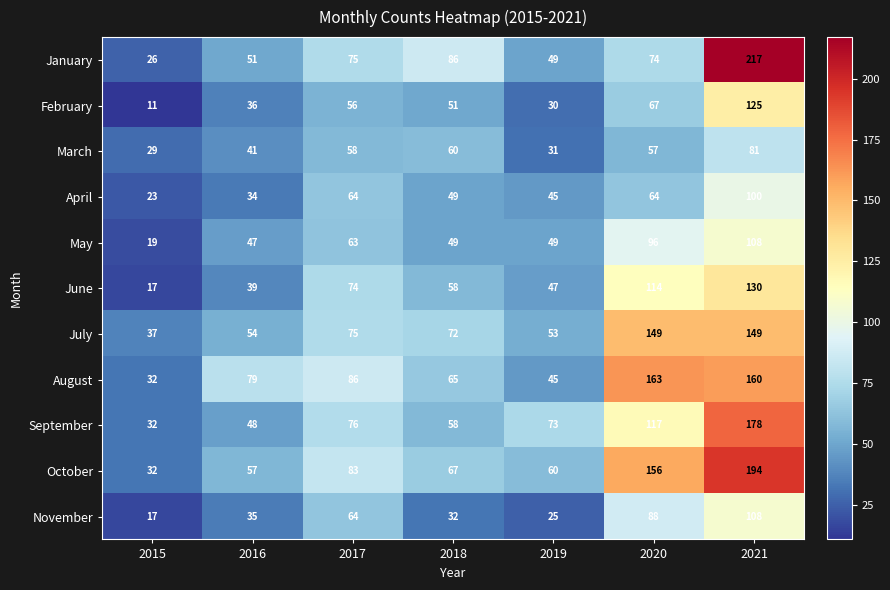

At which category does the chart reach its minimum across all series?

2015